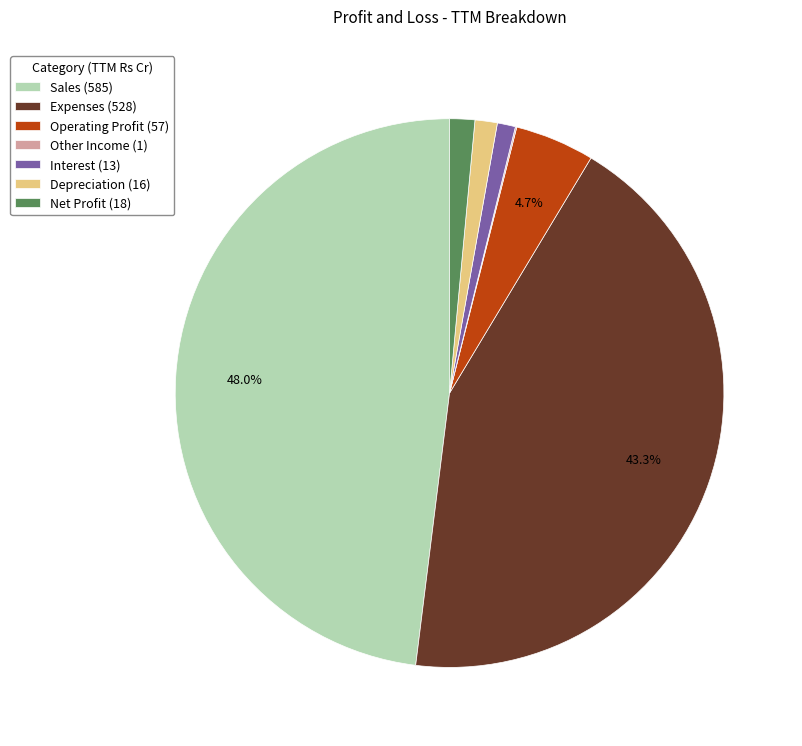

Does any single category account for the majority?

No